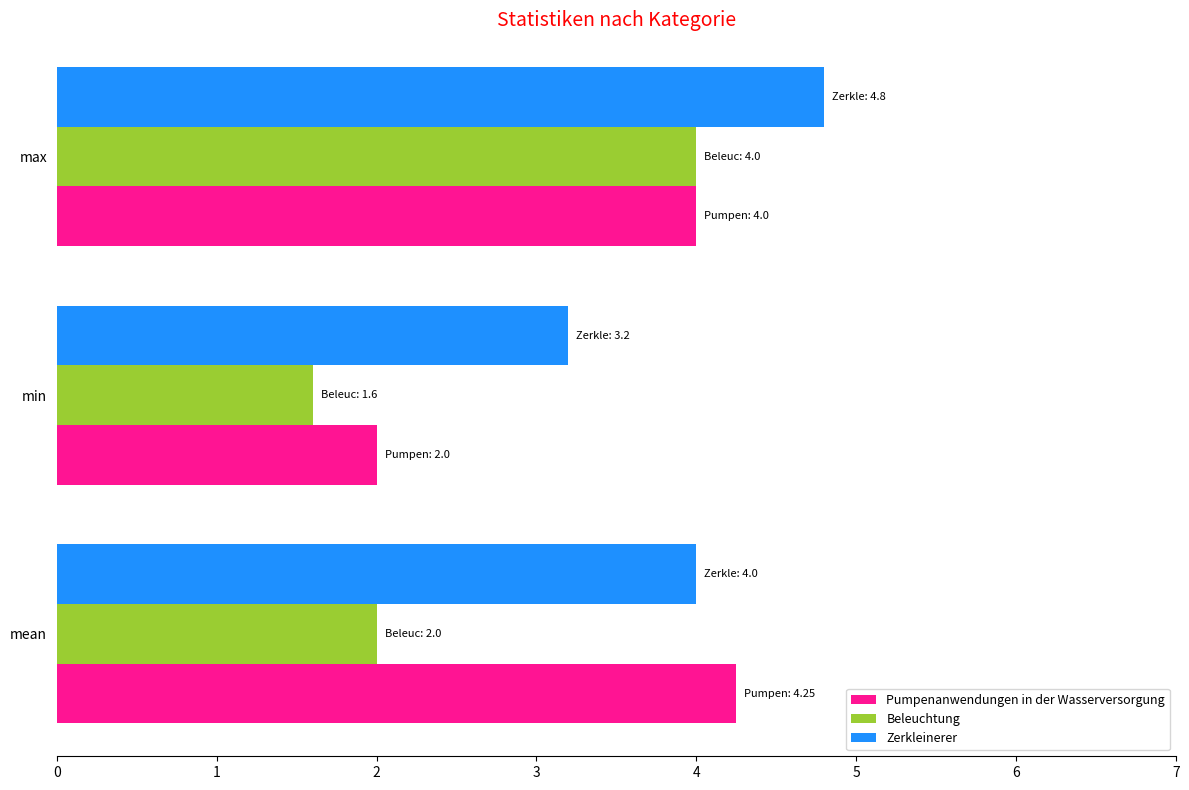

Rank the series by their average value, from lowest to highest.

Beleuchtung, Pumpenanwendungen in der Wasserversorgung, Zerkleinerer